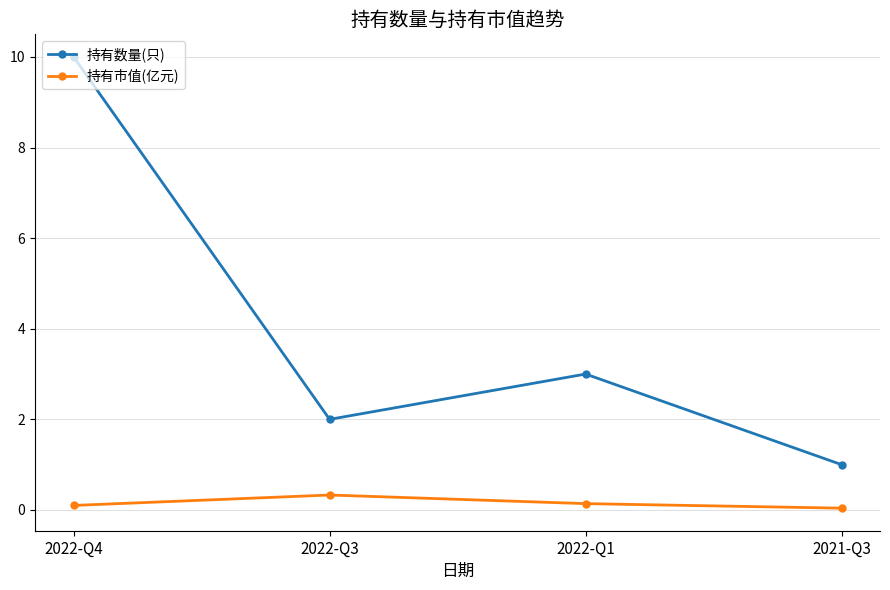

Is it true that 持有数量(只) equals 14.0 at 2022-Q4?

False